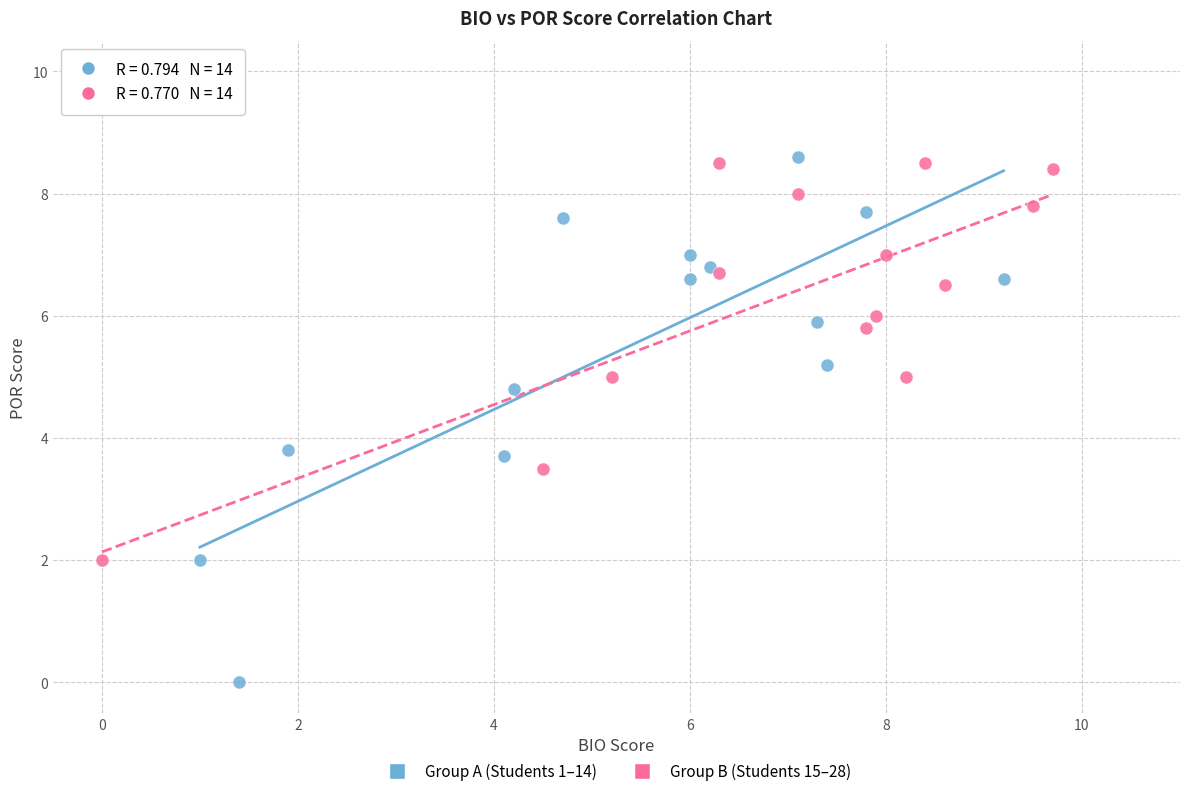

What are all the series names shown in the legend?

Group A (Students 1–14), Group B (Students 15–28)